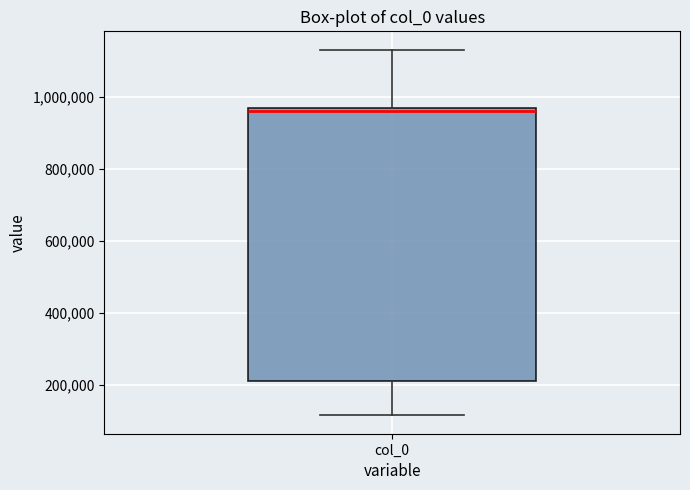

Where does the upper whisker of the box for col_0 end on the y-axis? The values are not printed on the chart, so give them approximately, as read against the axis.

1140000